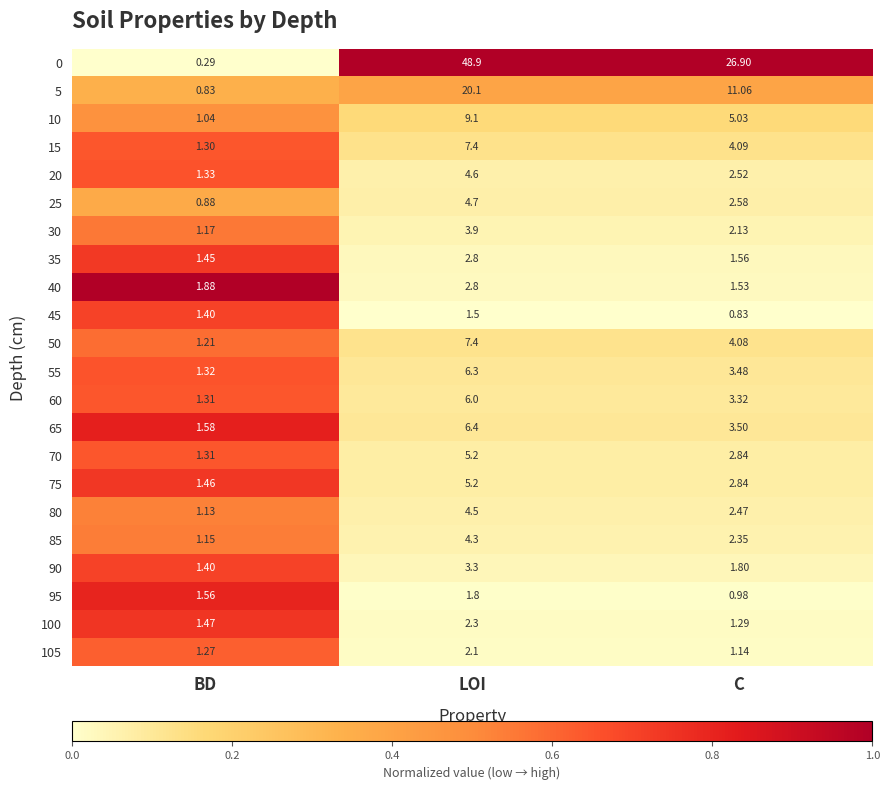

List the labels in order of 70 value, smallest first.

BD, C, LOI